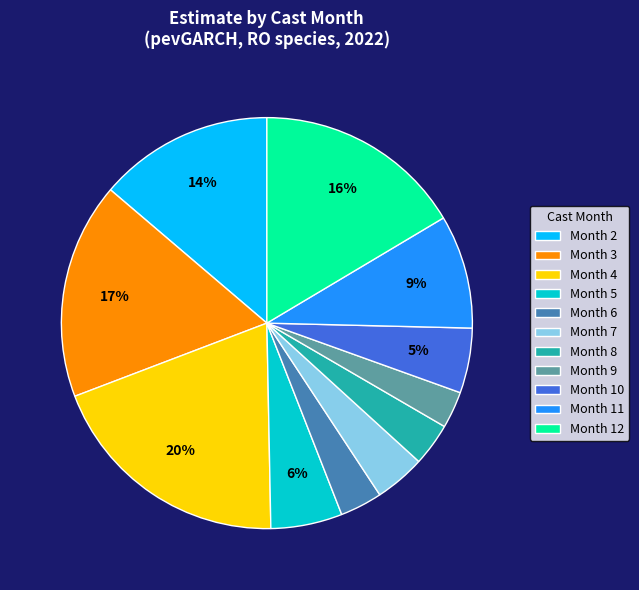

Which category has the biggest portion of the pie?

Month 4